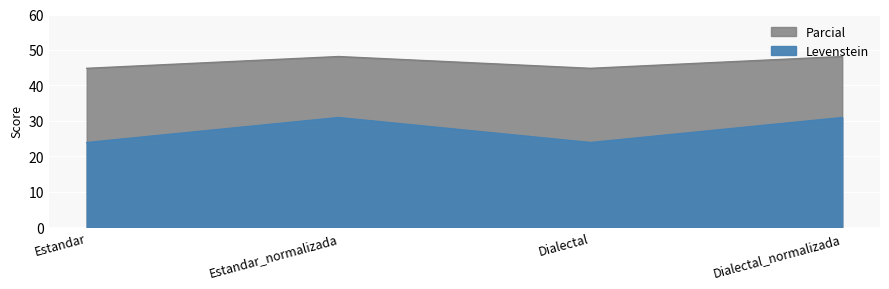

True or false: Parcial has more than 0 interior local peaks.

True